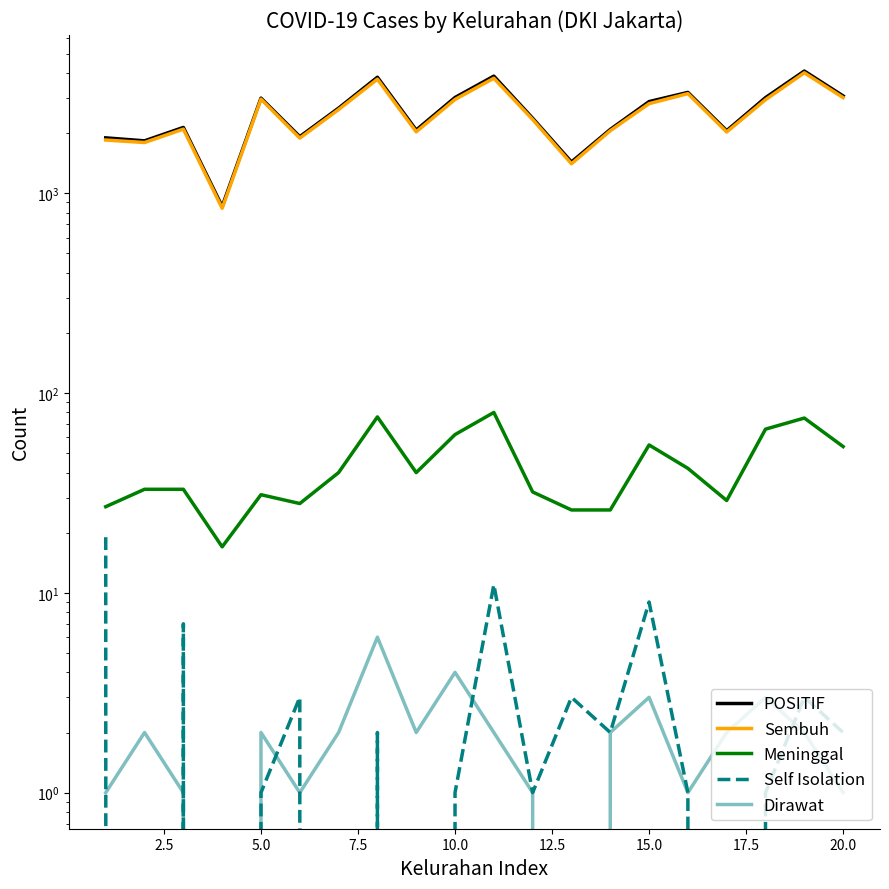

How many interior local peaks does the Dirawat series have?

6